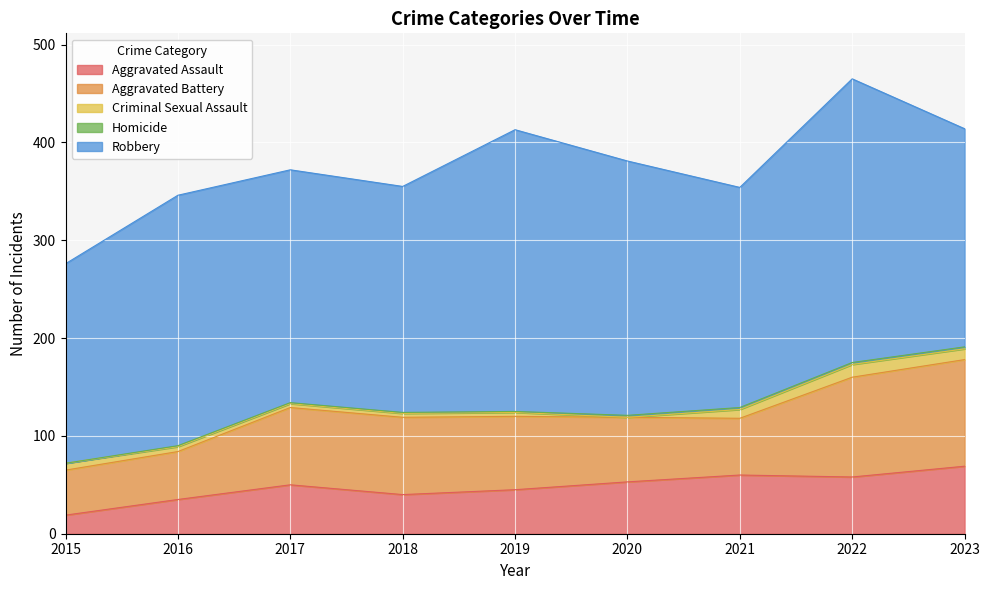

What is the approximate value of Aggravated Battery at 2022, to the nearest 10?

100